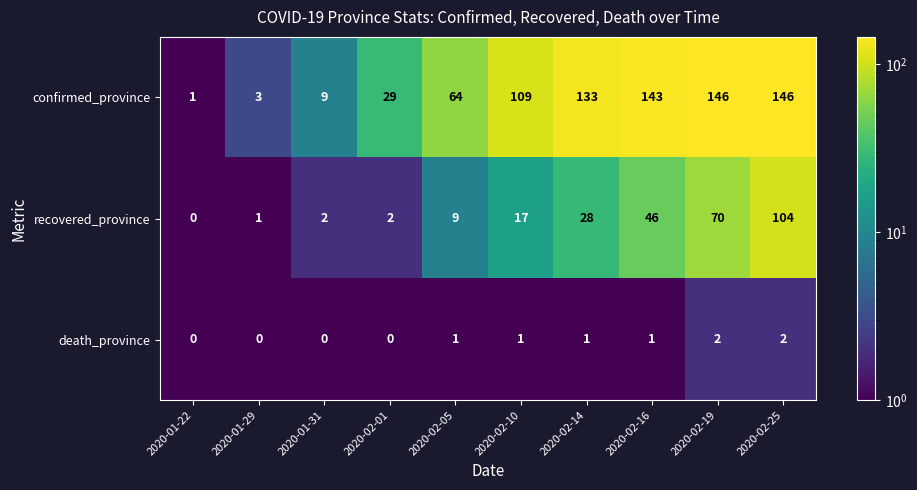

List the series in order of their peak value, lowest first.

death_province, recovered_province, confirmed_province